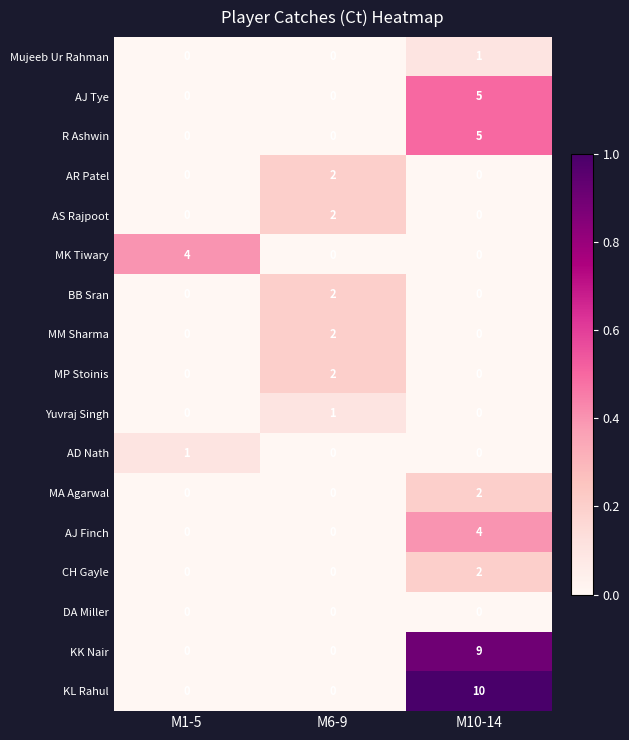

What is the difference between the AJ Finch values at M6-9 and M10-14?

4